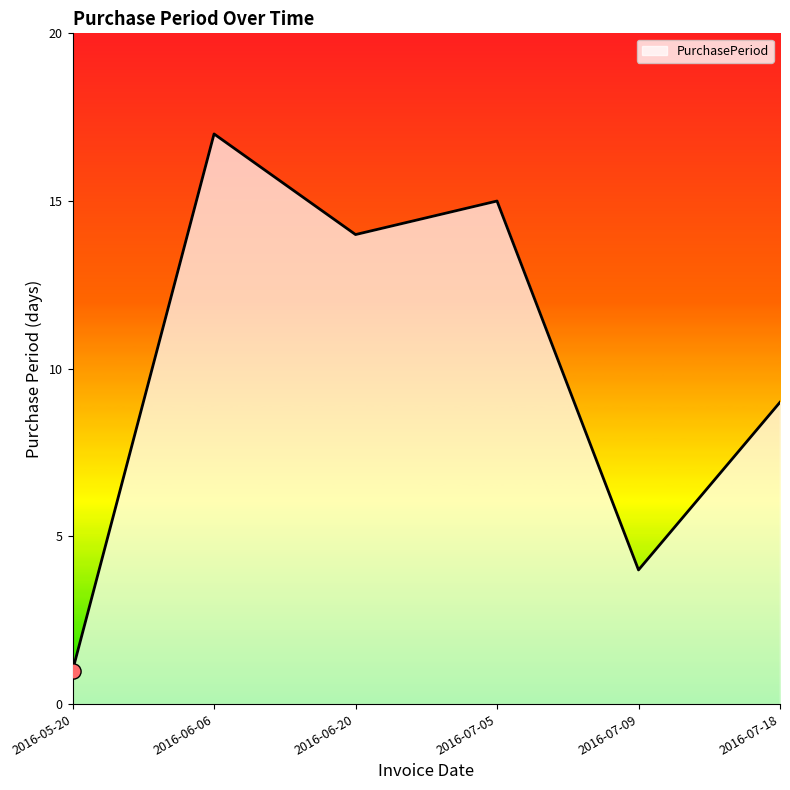

Which has a higher value, 2016-07-09 or 2016-05-20?

2016-07-09